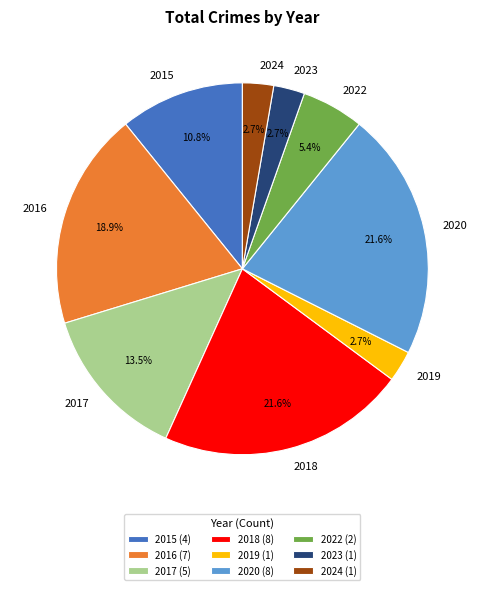

What percentage is the 2024 slice, to the nearest percent?

3%